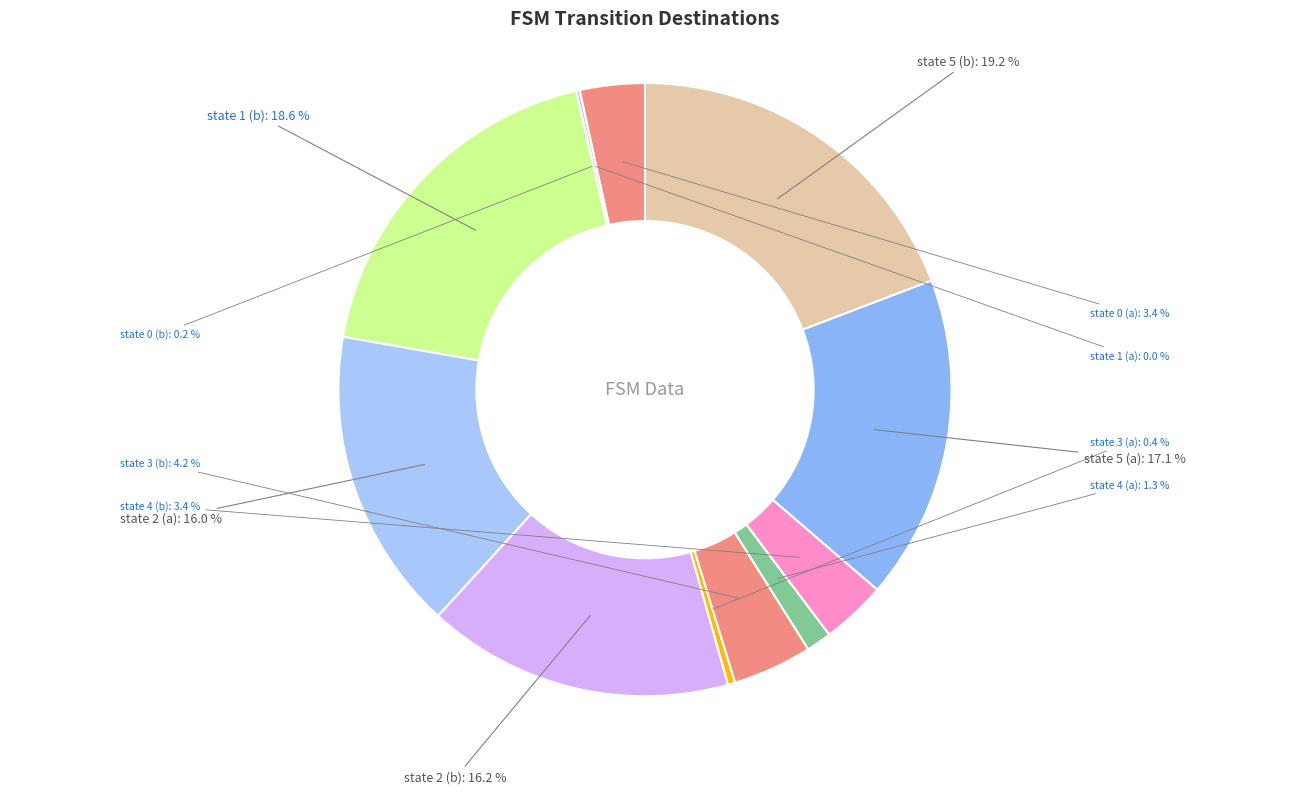

Is state 2 (a) the majority of the pie?

No